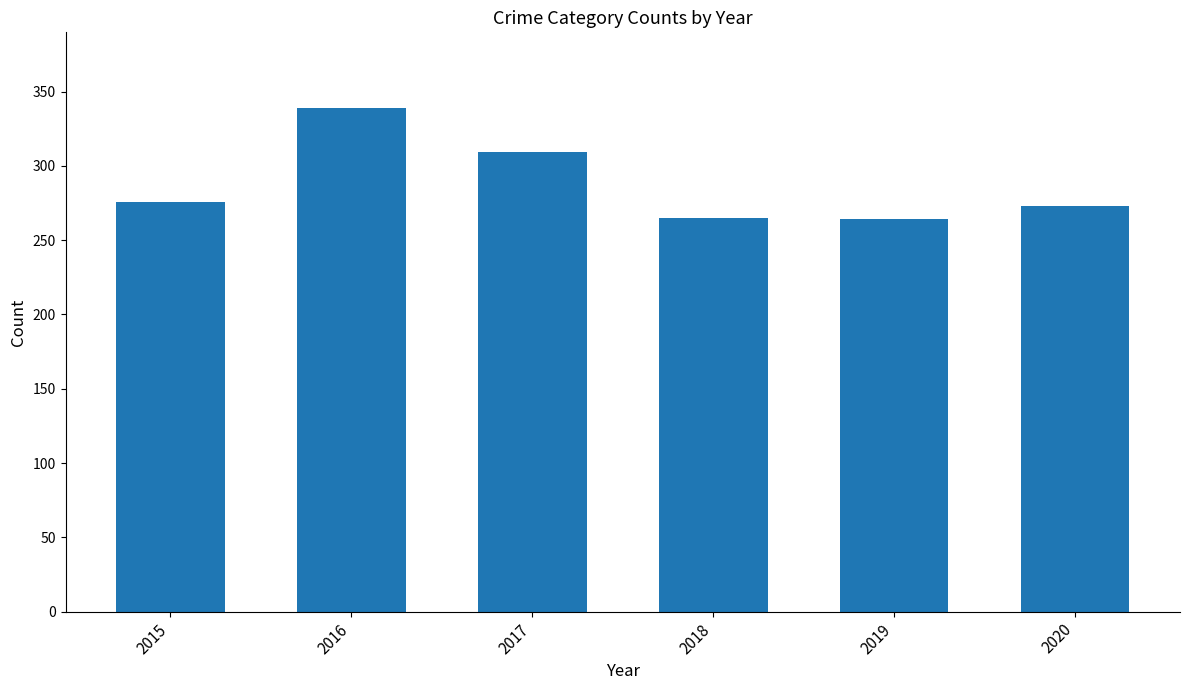

Between 2018 and 2016, which is larger?

2016